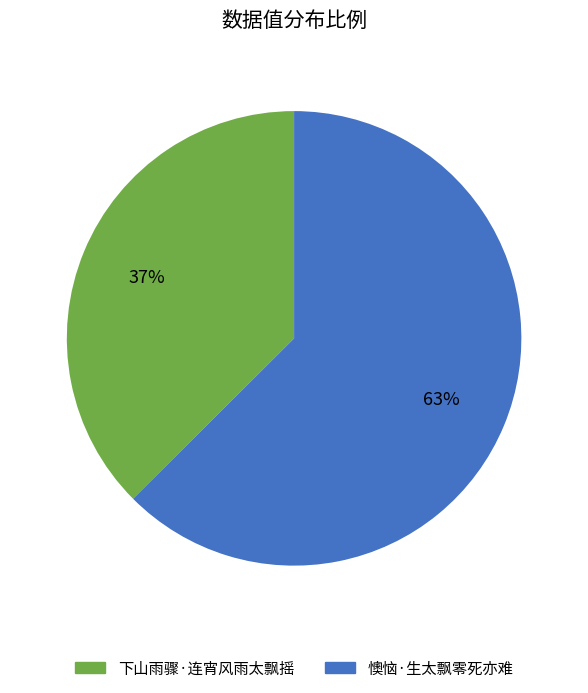

Count the number of slices in the pie.

2